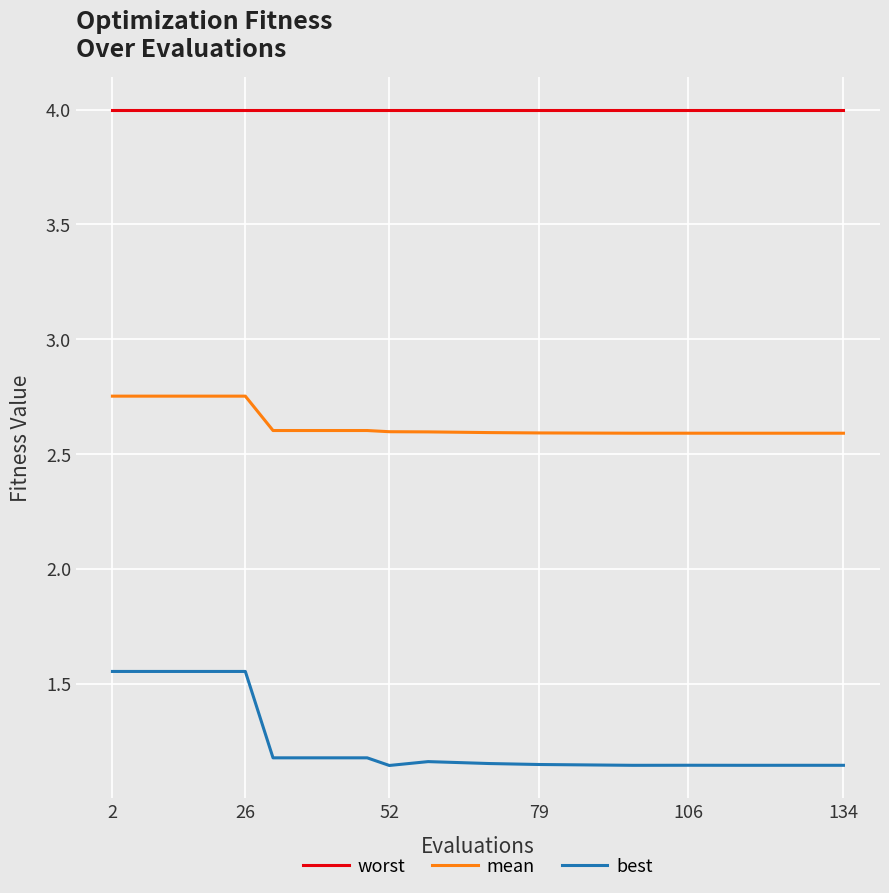

What is the highest value of the worst series?

4.0